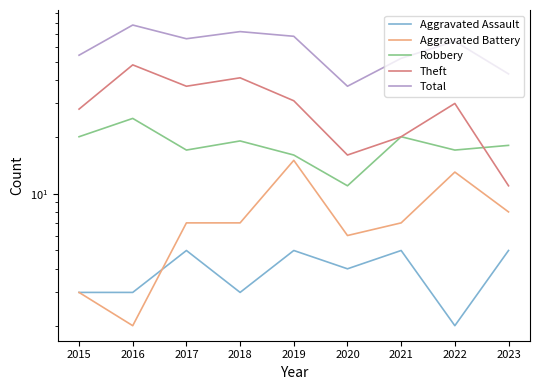

What is the difference between the maximum and minimum values in the Robbery series?

14